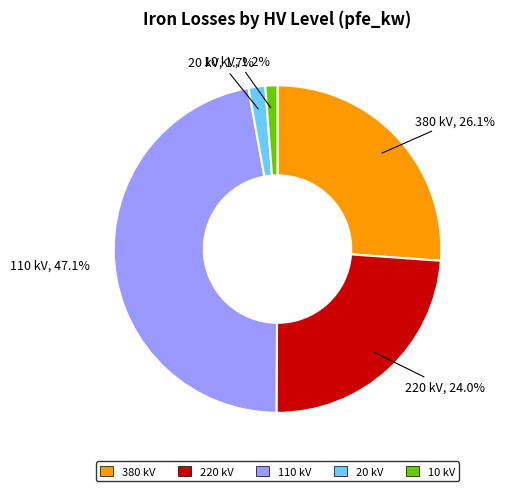

To the nearest percent, what portion does 380 represent?

26%